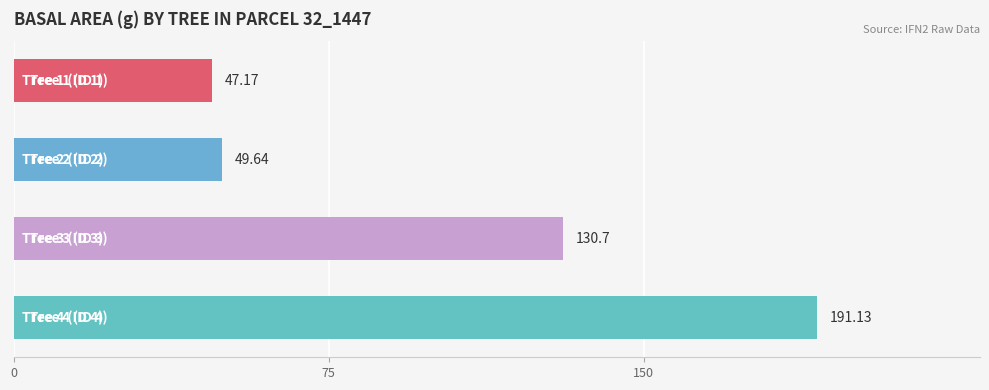

What is the difference between the maximum and minimum values?

144.0